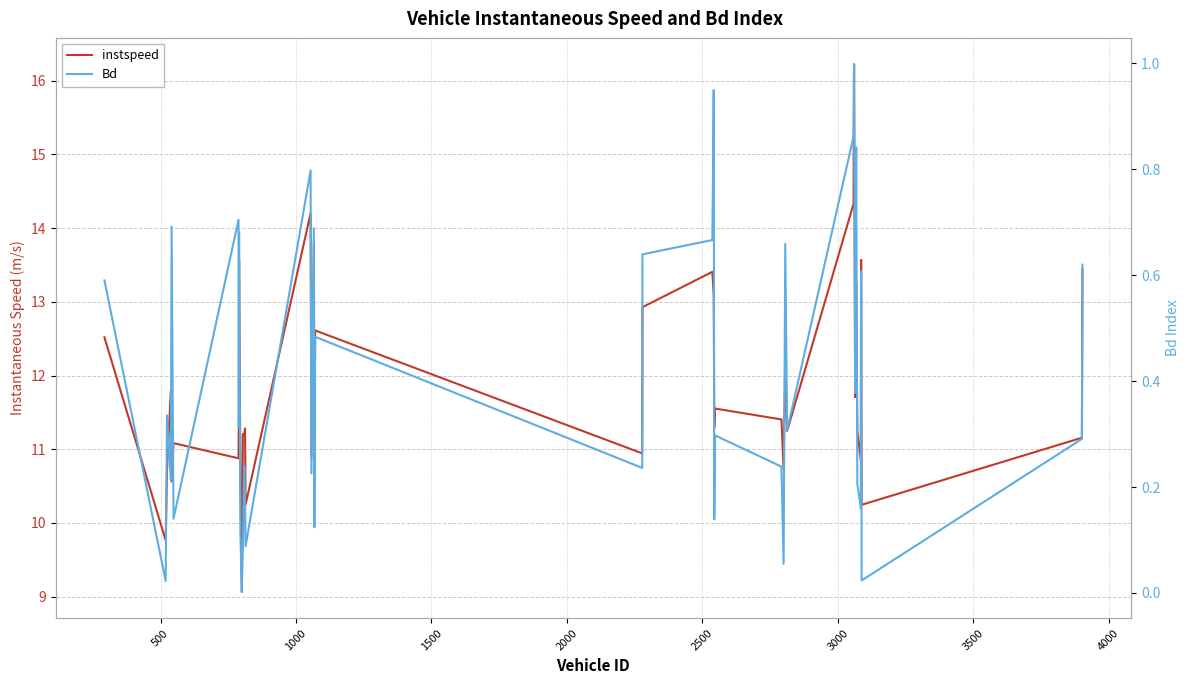

What are all the series names shown in the legend?

instspeed, Bd